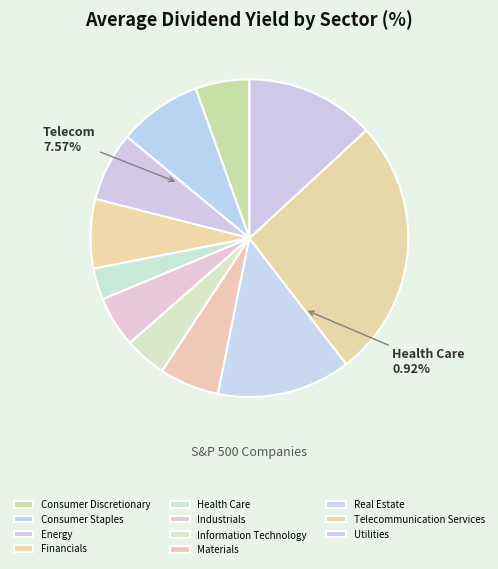

To the nearest percent, what is the difference between the largest and smallest slice percentages?

23%